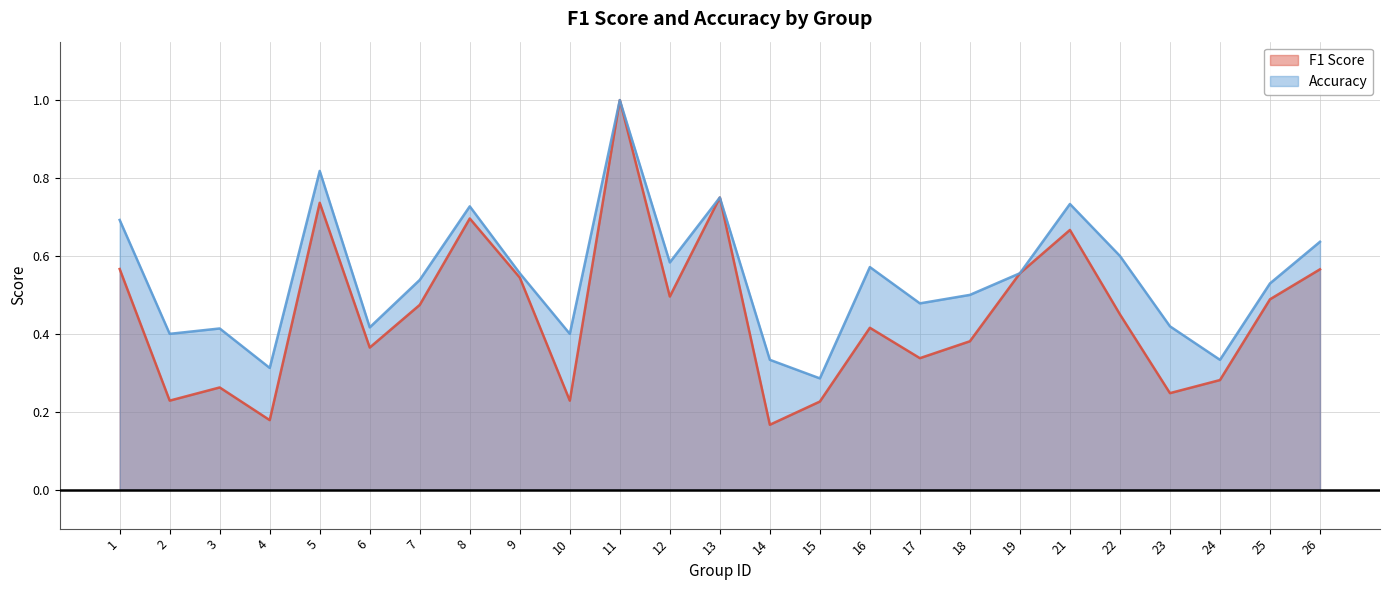

Reading left to right, list all the values displayed in this chart.

f1: 1=0.6	2=0.2	3=0.3	4=0.2	5=0.7	6=0.4	7=0.5	8=0.7	9=0.5	10=0.2	11=1.0	12=0.5	13=0.8	14=0.2	15=0.2	16=0.4	17=0.3	18=0.4	19=0.6	21=0.7	22=0.5	23=0.2	24=0.3	25=0.5	26=0.6
accuracy: 1=0.7	2=0.4	3=0.4	4=0.3	5=0.8	6=0.4	7=0.5	8=0.7	9=0.6	10=0.4	11=1.0	12=0.6	13=0.8	14=0.3	15=0.3	16=0.6	17=0.5	18=0.5	19=0.6	21=0.7	22=0.6	23=0.4	24=0.3	25=0.5	26=0.6